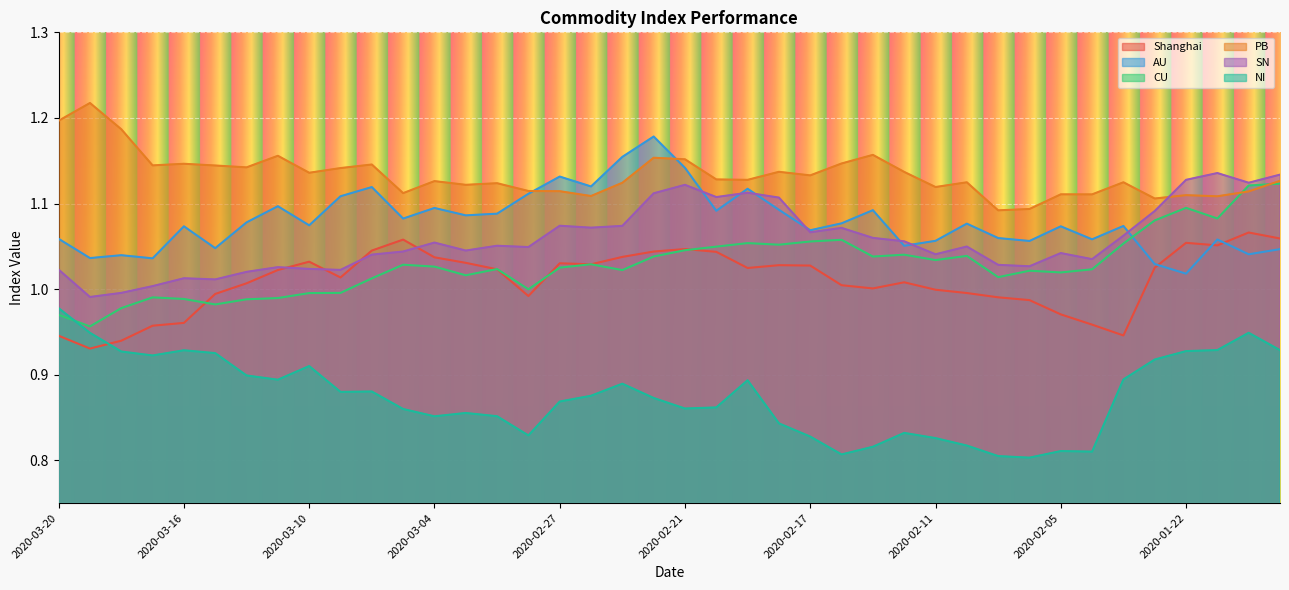

Which category has the lowest value in the SN series?

2020-03-19